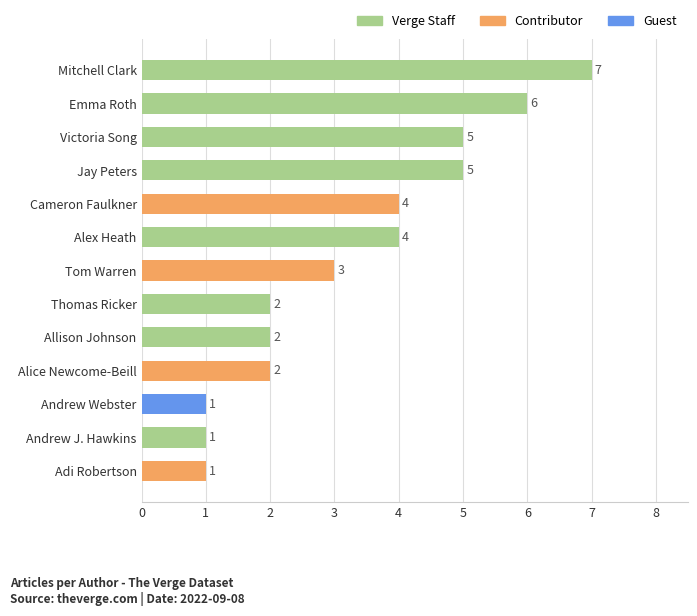

How many values are between 2 and 5?

8